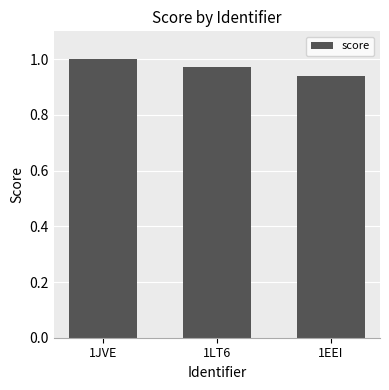

Rank the categories by value from highest to lowest.

1JVE, 1LT6, 1EEI